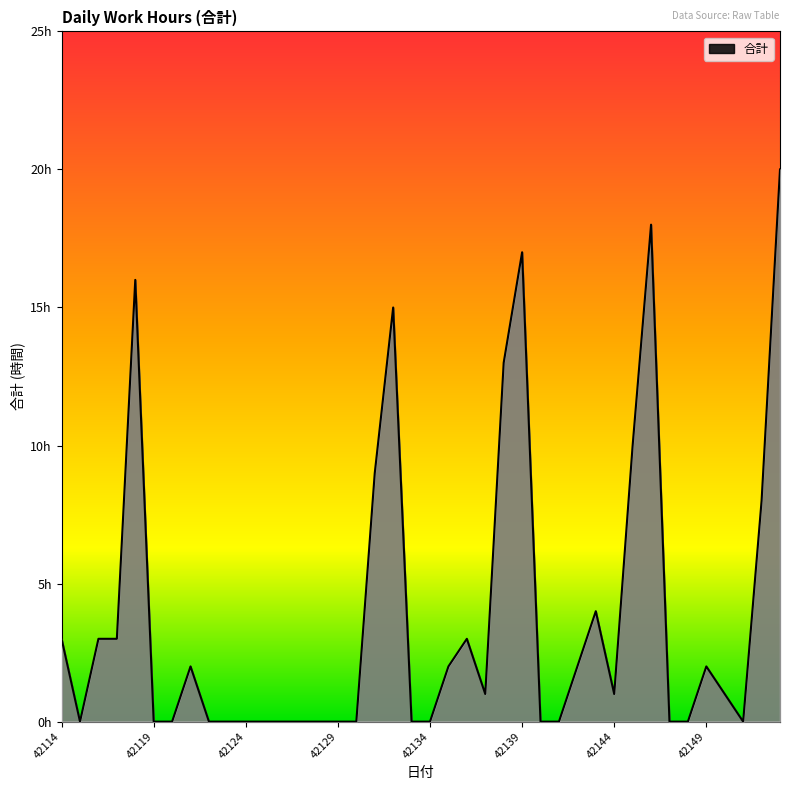

Is this an area chart (filled region under the line)?

Yes